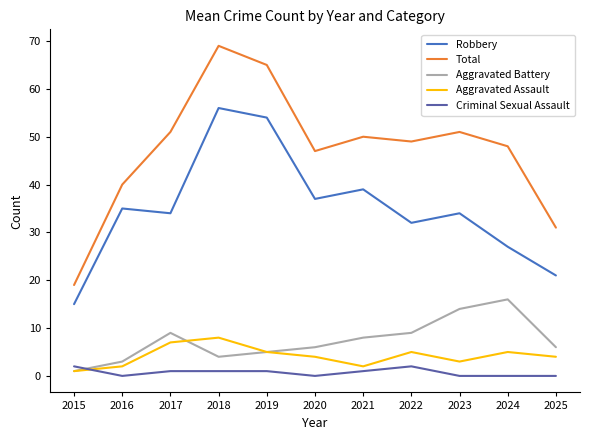

Rank the series at 2016 from lowest to highest value.

Criminal Sexual Assault, Aggravated Assault, Aggravated Battery, Robbery, Total